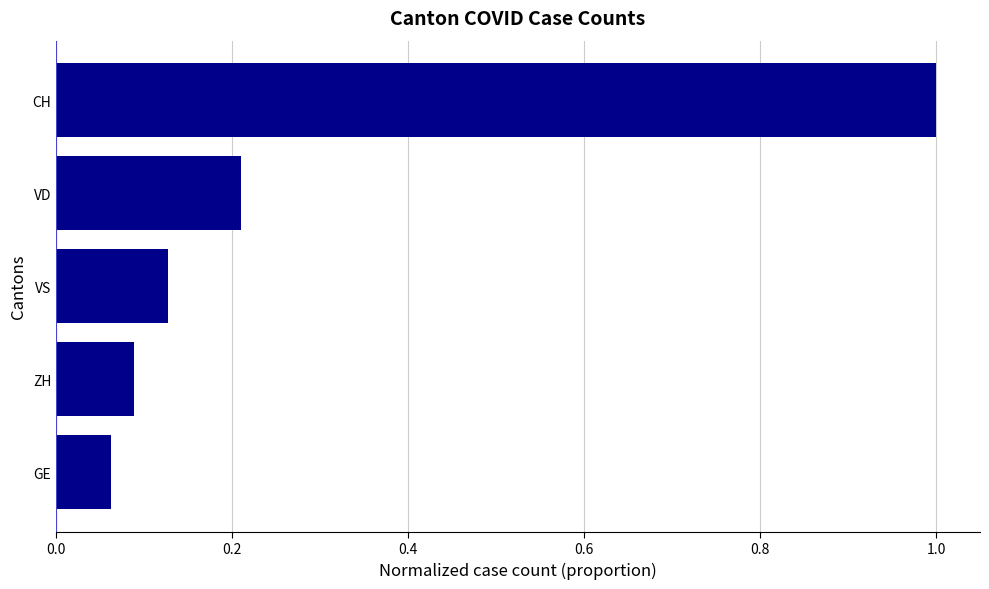

At which label is the value closest to 0?

GE